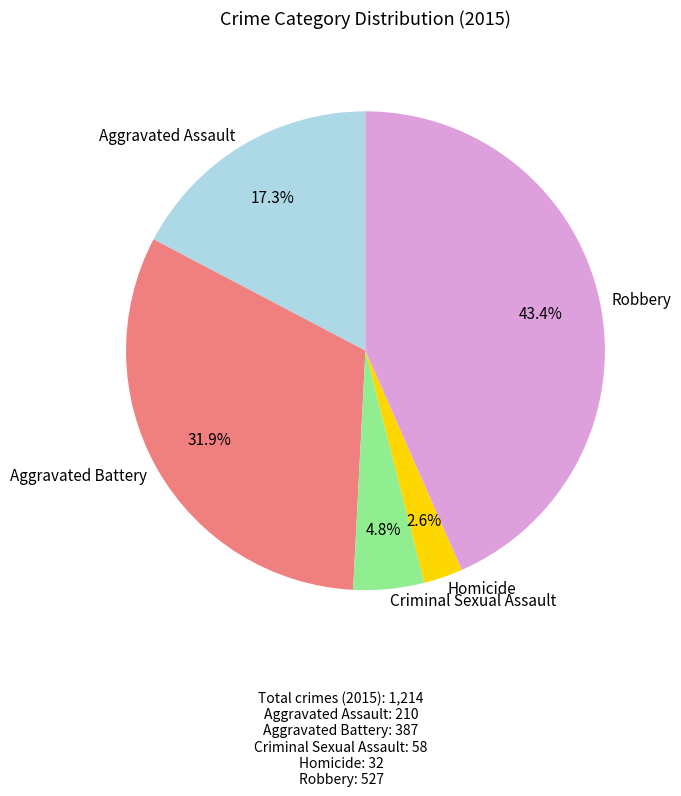

Rank the categories by value from highest to lowest.

Robbery, Aggravated Battery, Aggravated Assault, Criminal Sexual Assault, Homicide